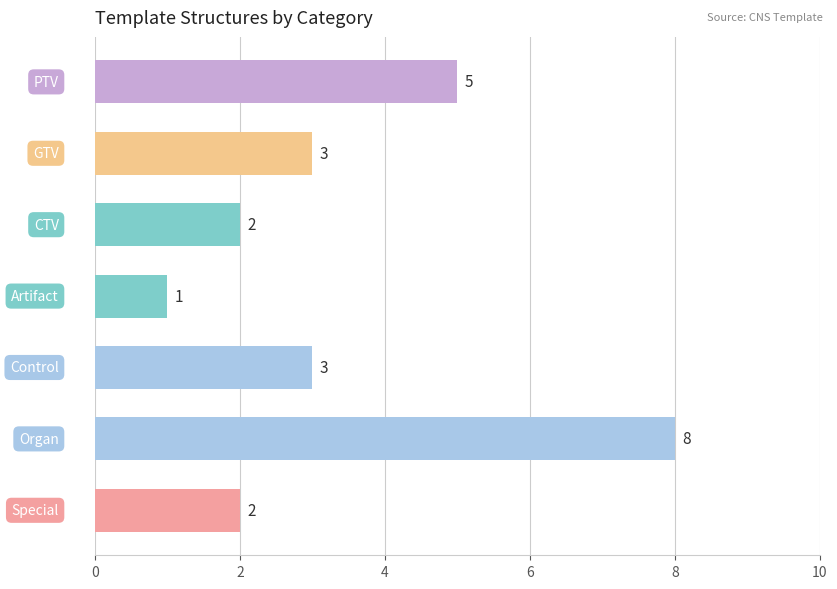

What is the average value?

3